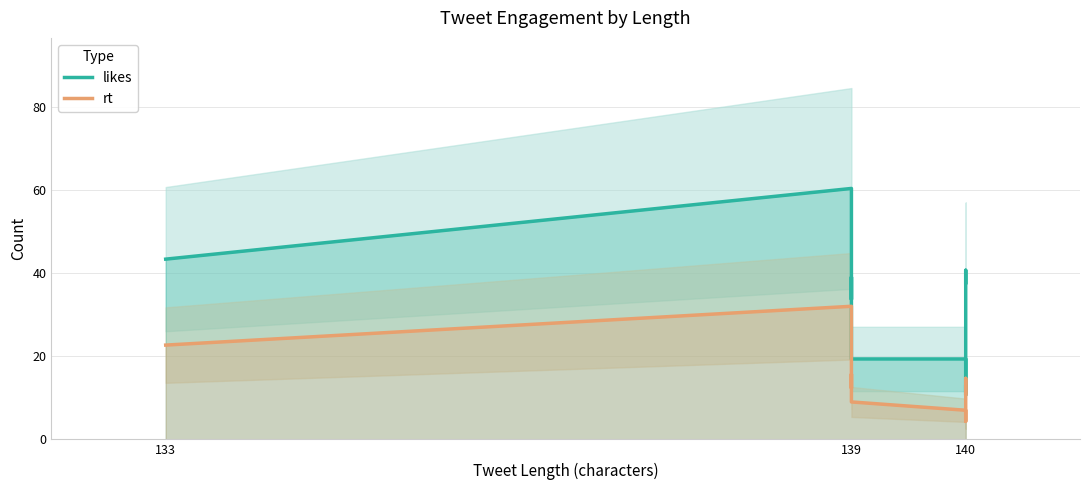

How many interior local peaks does the likes series have?

3